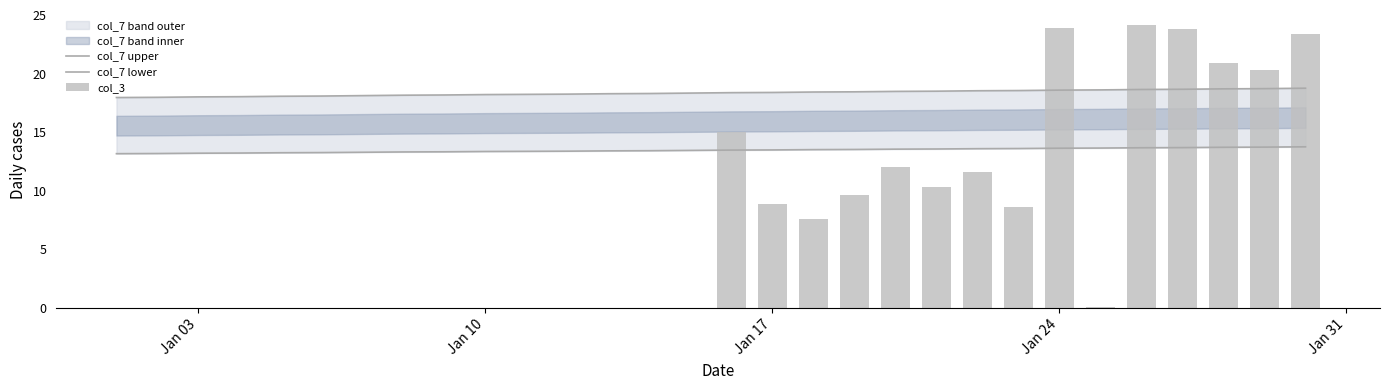

The value of col_7 lower at Jan 31 is 21.1. True or false?

False